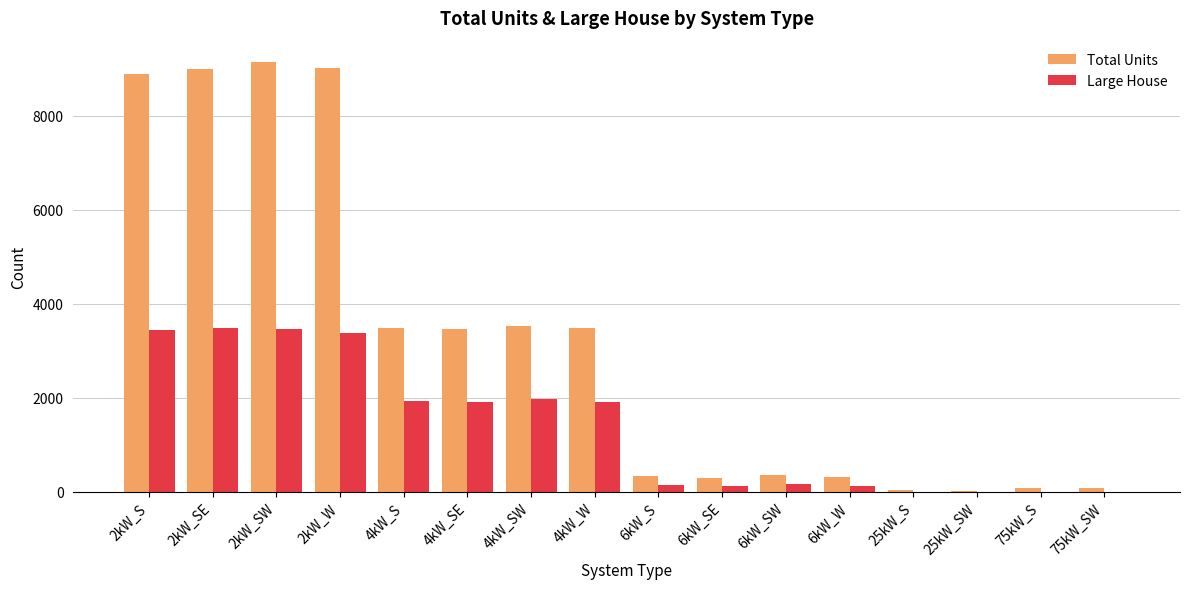

Which series changed the most between 4kW_SE and 6kW_SE?

Total Units